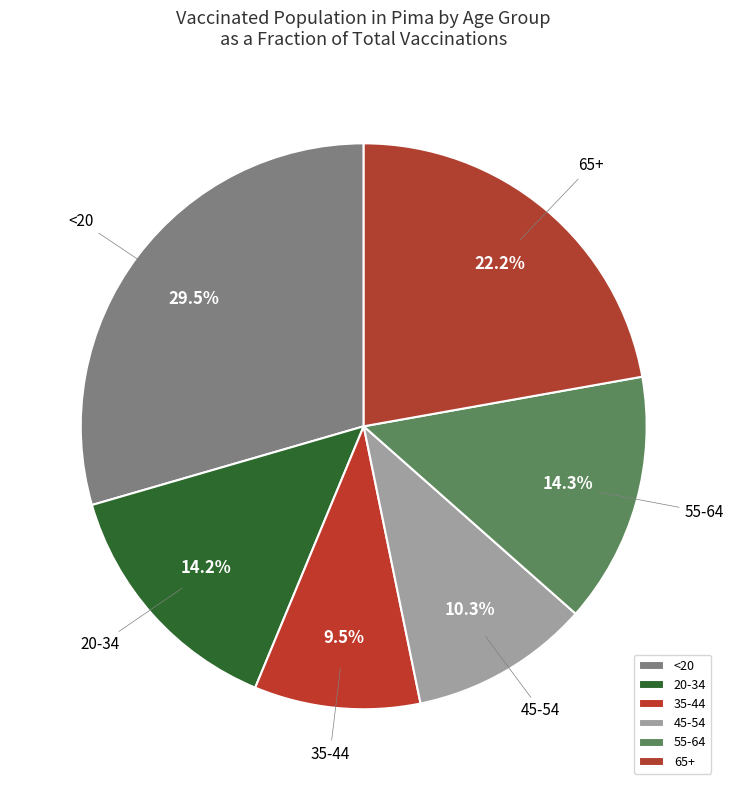

What is the ratio of the value at 65+ to the value at <20?

0.8